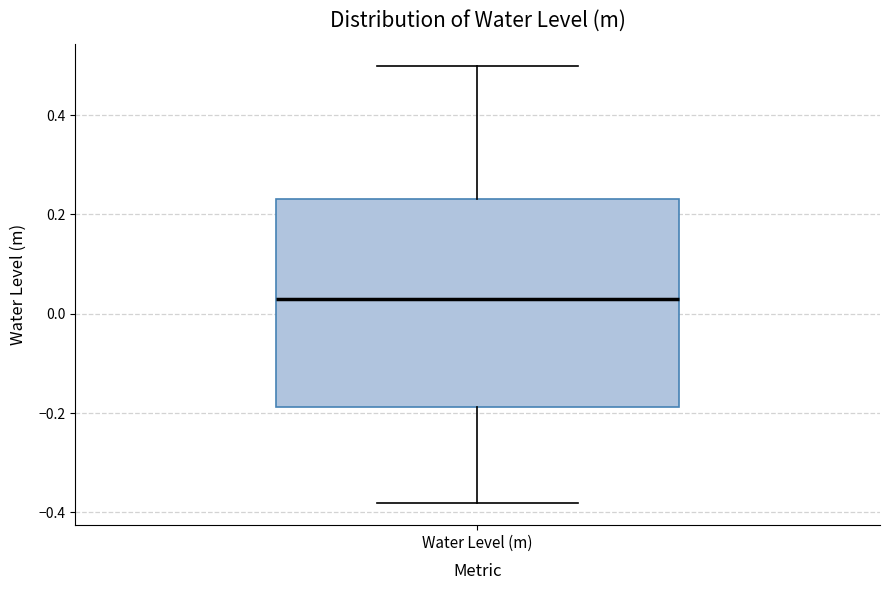

Read this box plot against the y-axis: the position of the median line, the range covered by the box, and the ends of both whiskers. The values are not printed on the chart, so give them approximately, as read against the axis.

median 0.02, box -0.18 to 0.24, whiskers -0.38 to 0.50